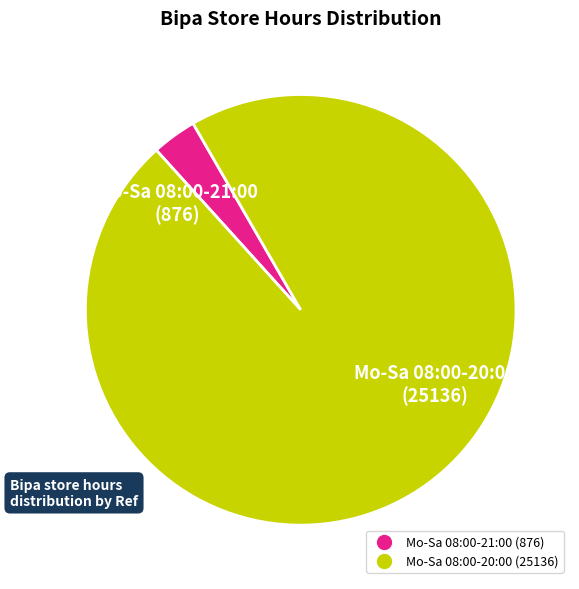

Which category accounts for the majority?

Mo-Sa 08:00-20:00